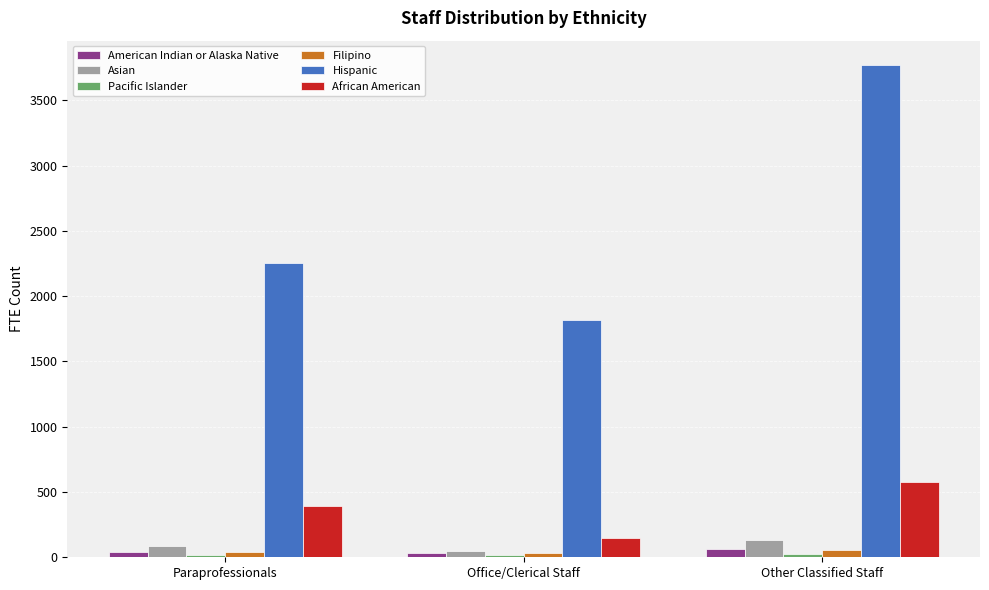

What is the difference between the maximum and minimum values in the Filipino series?

23.2